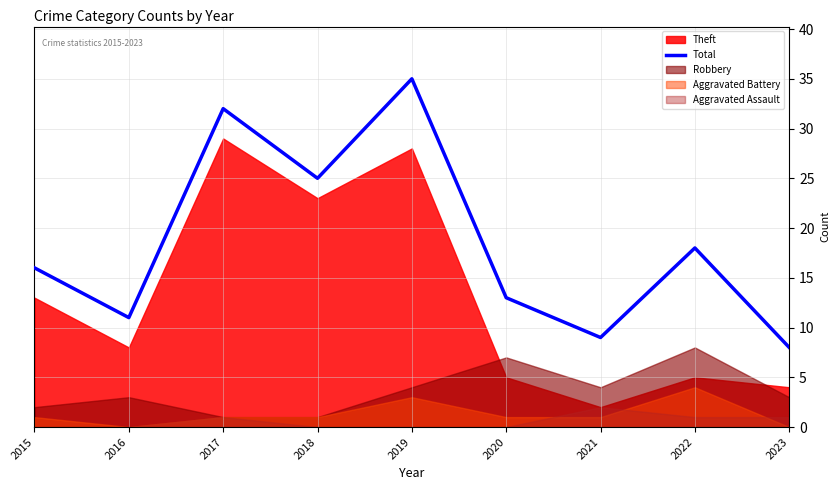

Approximately how many times larger is the value at 2020 compared to 2018?

0.5